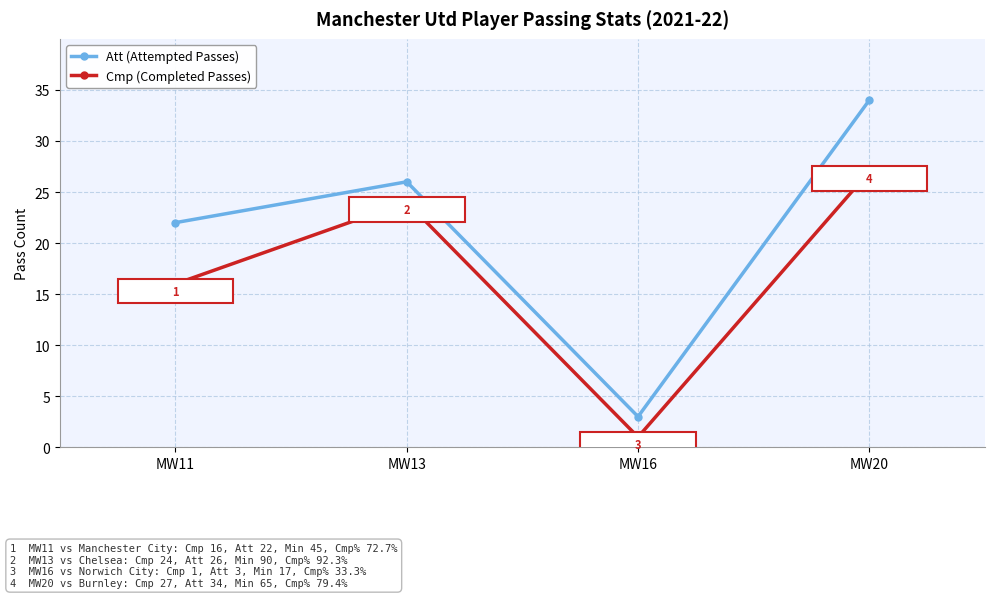

Which series changed the most between MW16 and MW20?

Att (Attempted Passes)